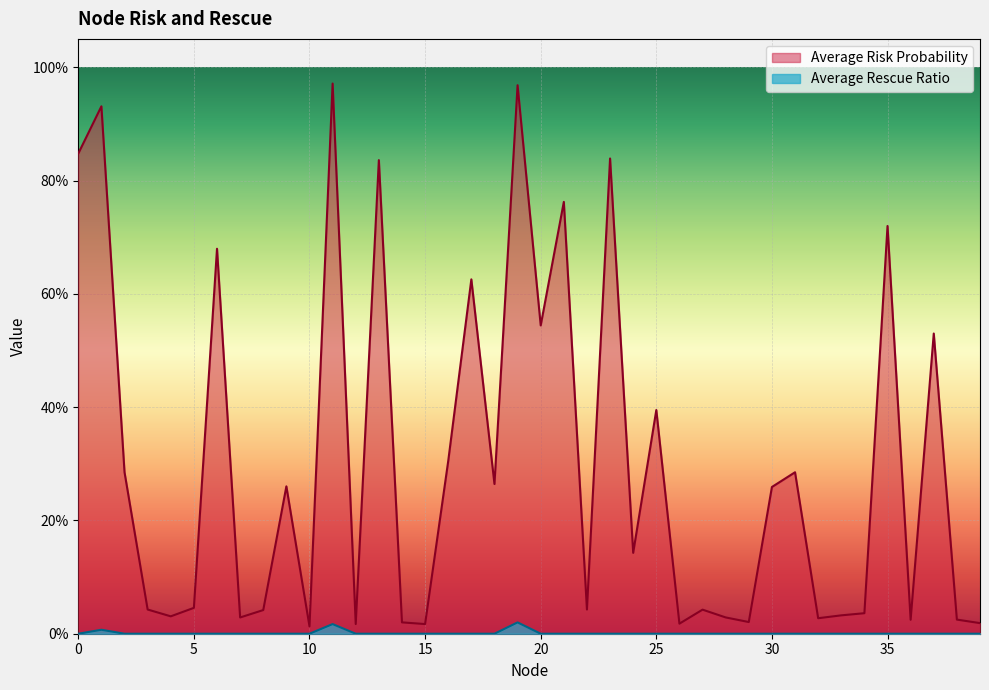

Reading left to right, list all the values displayed in this chart.

Average Risk Probability: 0.8	0.9	0.3	0.0	0.0	0.0	0.7	0.0	0.0	0.3	0.0	1.0	0.0	0.8	0.0	0.0	0.3	0.6	0.3	1.0	0.5	0.8	0.0	0.8	0.1	0.4	0.0	0.0	0.0	0.0	0.3	0.3	0.0	0.0	0.0	0.7	0.0	0.5	0.0	0.0
Average Rescue Ratio: 0.0	0.0	0.0	0.0	0.0	0.0	0.0	0.0	0.0	0.0	0.0	0.0	0.0	0.0	0.0	0.0	0.0	0.0	0.0	0.0	0.0	0.0	0.0	0.0	0.0	0.0	0.0	0.0	0.0	0.0	0.0	0.0	0.0	0.0	0.0	0.0	0.0	0.0	0.0	0.0